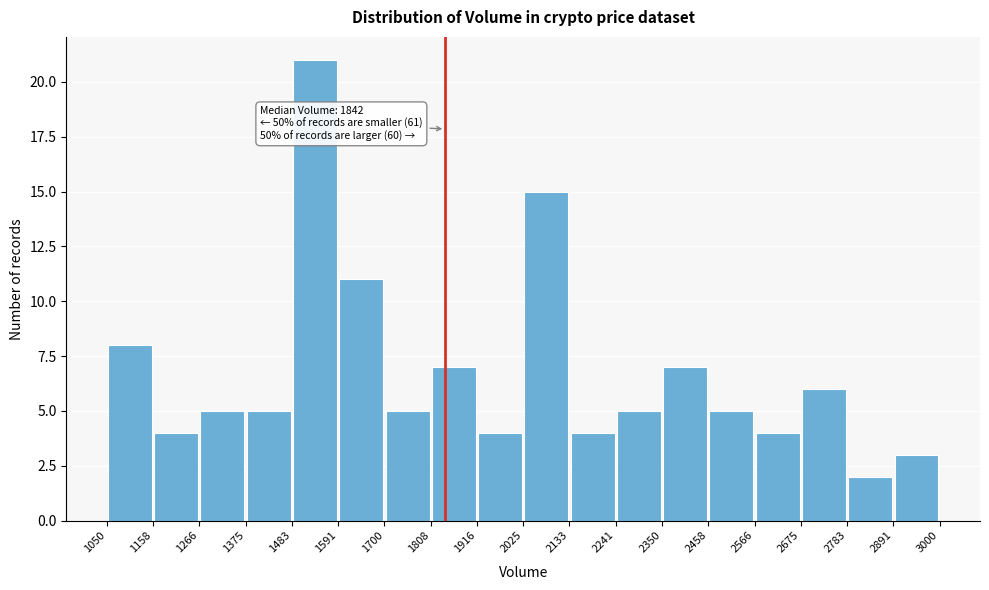

Over which range of the x-axis is the bar tallest?

1483 to 1591